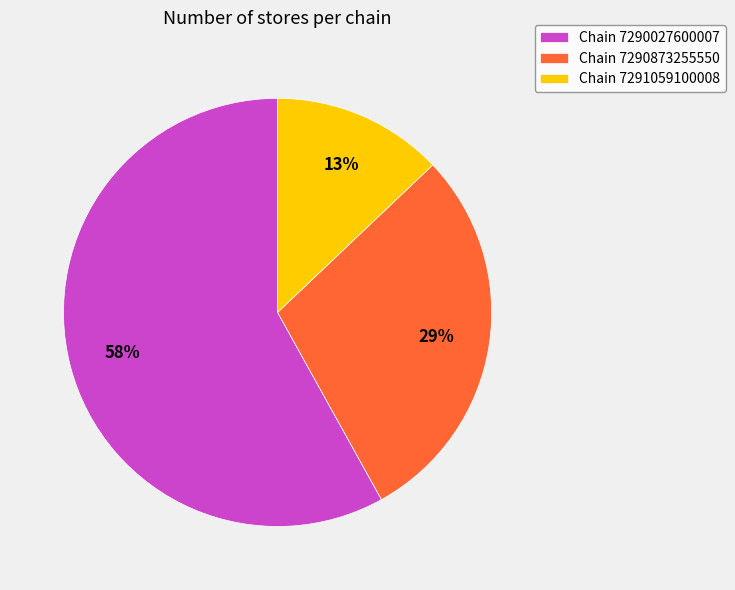

Combined, do Chain 7290873255550 and Chain 7290027600007 account for over 50%?

Yes